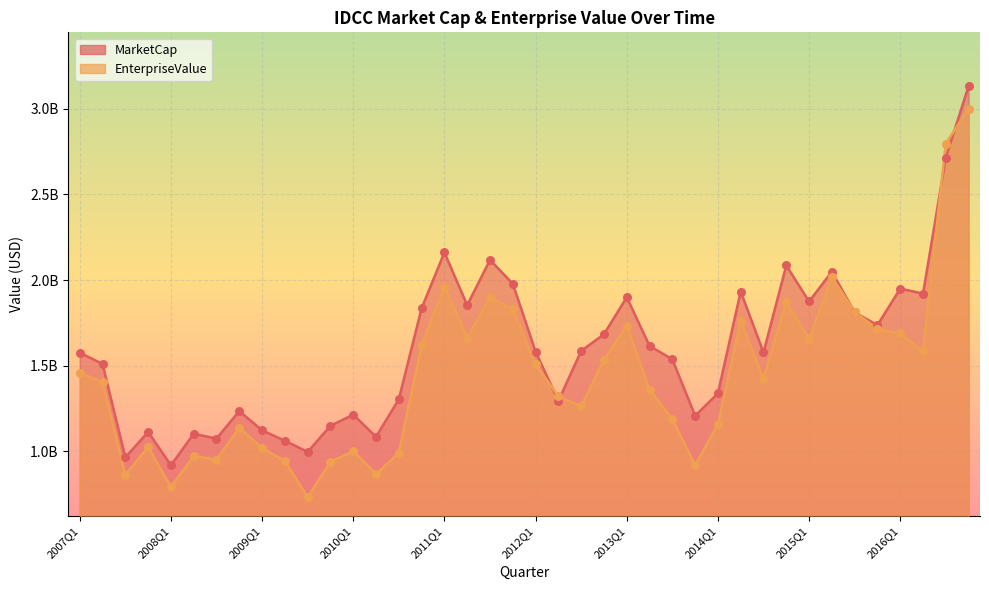

Which series has the widest spread of Y values?

EnterpriseValue